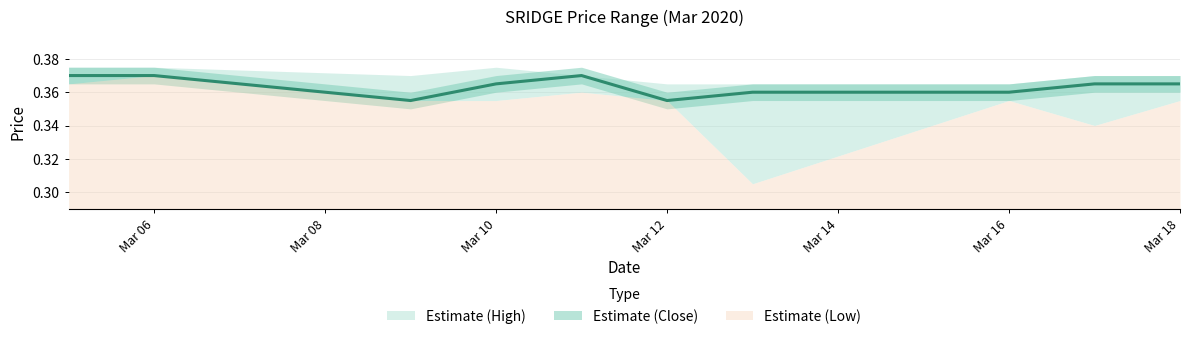

How many interior local peaks (higher than both neighbors) does the data have?

1